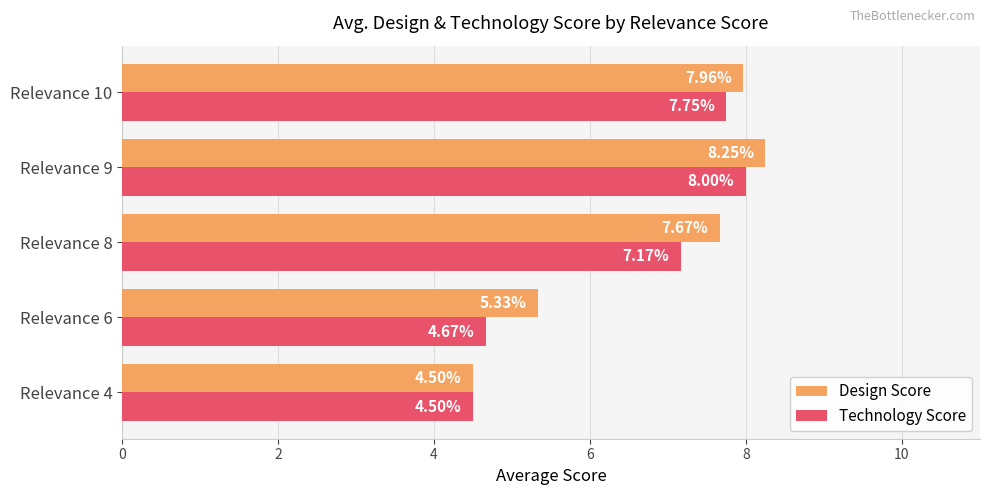

Which series has the largest range (max minus min)?

Design Score